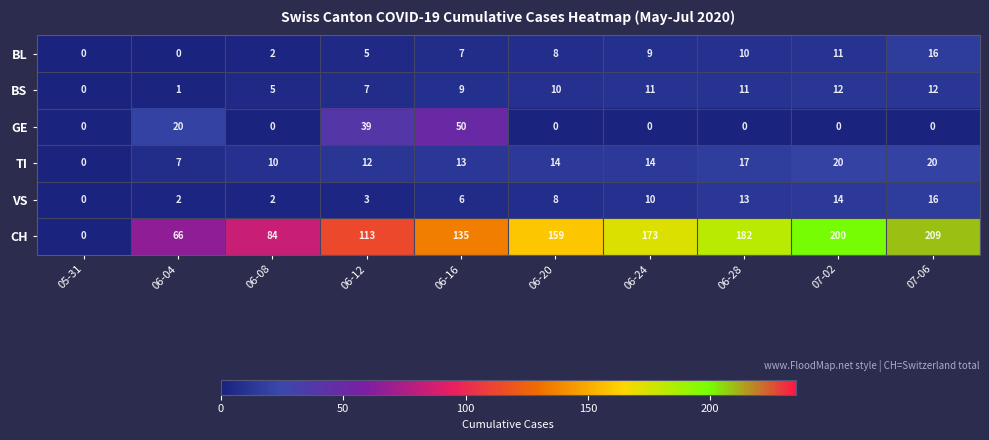

Where is GE nearest to the value 25?

06-04